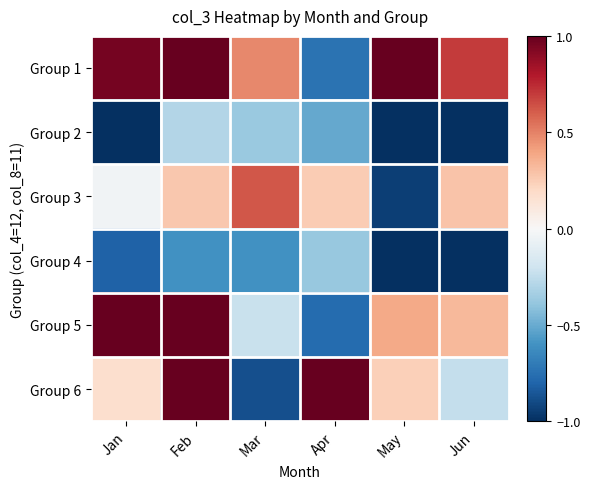

Which has a higher value, Jun or May?

May